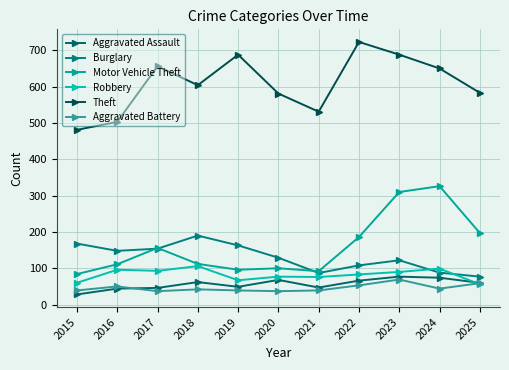

List the series in order of their peak value, highest first.

Theft, Motor Vehicle Theft, Burglary, Robbery, Aggravated Assault, Aggravated Battery